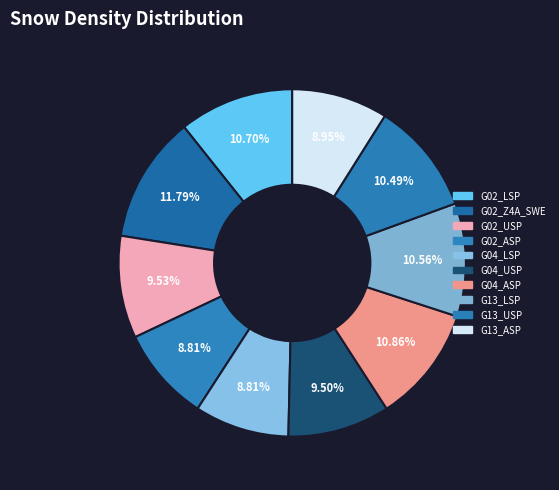

To the nearest percent, what is the combined percentage of G13_USP and G04_ASP?

21%